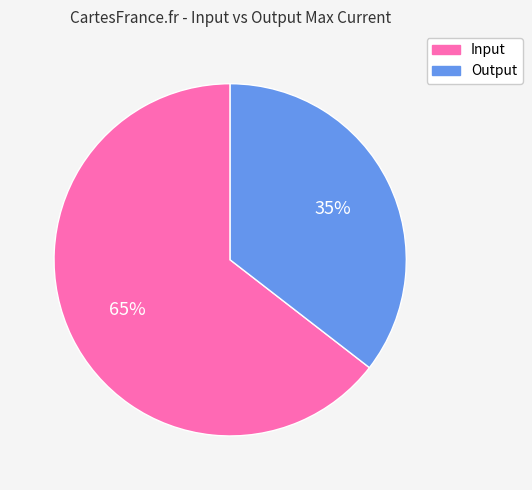

To the nearest percent, what is the average slice percentage?

50%